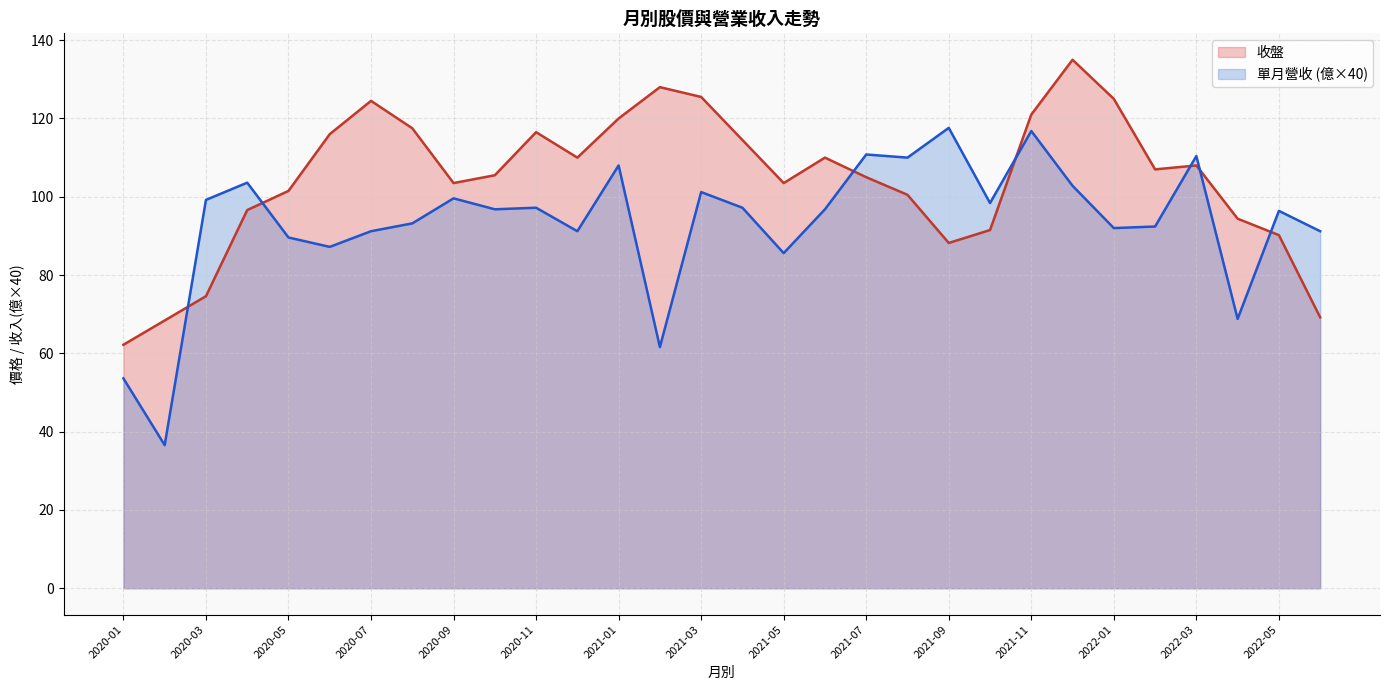

How many lines are shown in the chart?

2